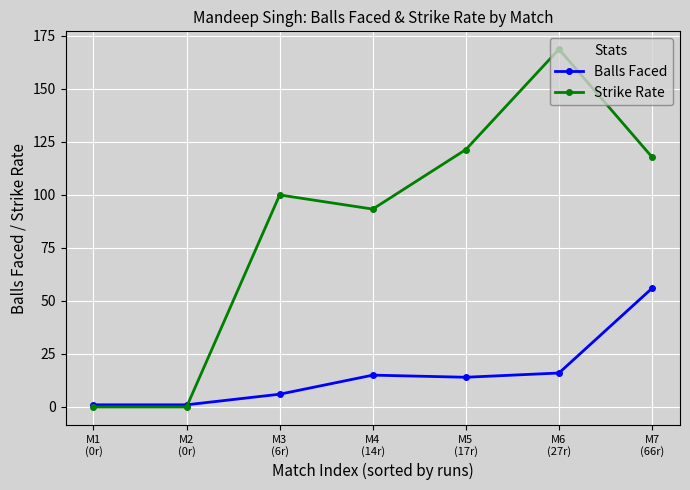

In Strike Rate, how many points are higher than both neighbors (excluding endpoints)?

2